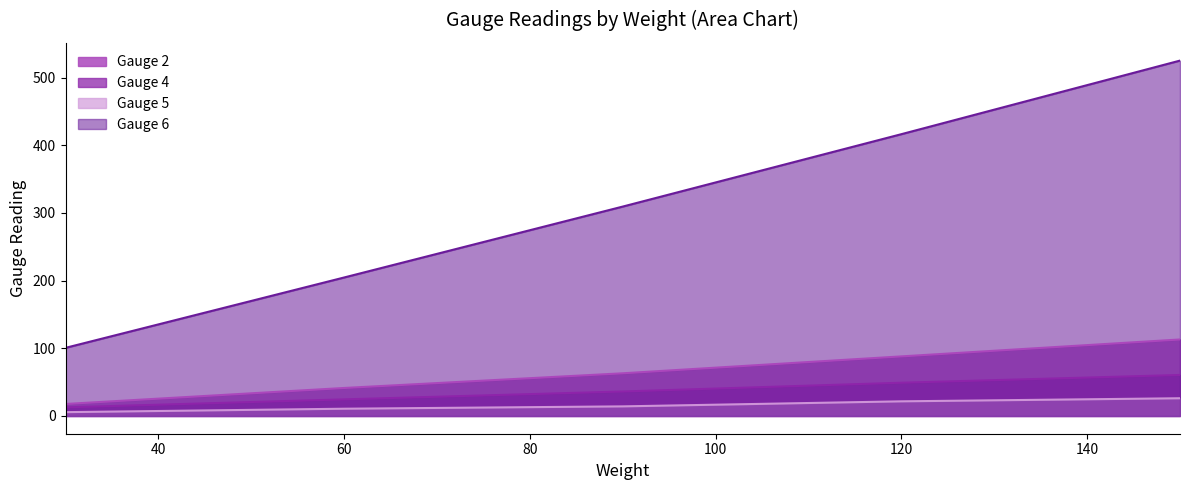

What are all the series names shown in the legend?

Gauge 2, Gauge 4, Gauge 5, Gauge 6